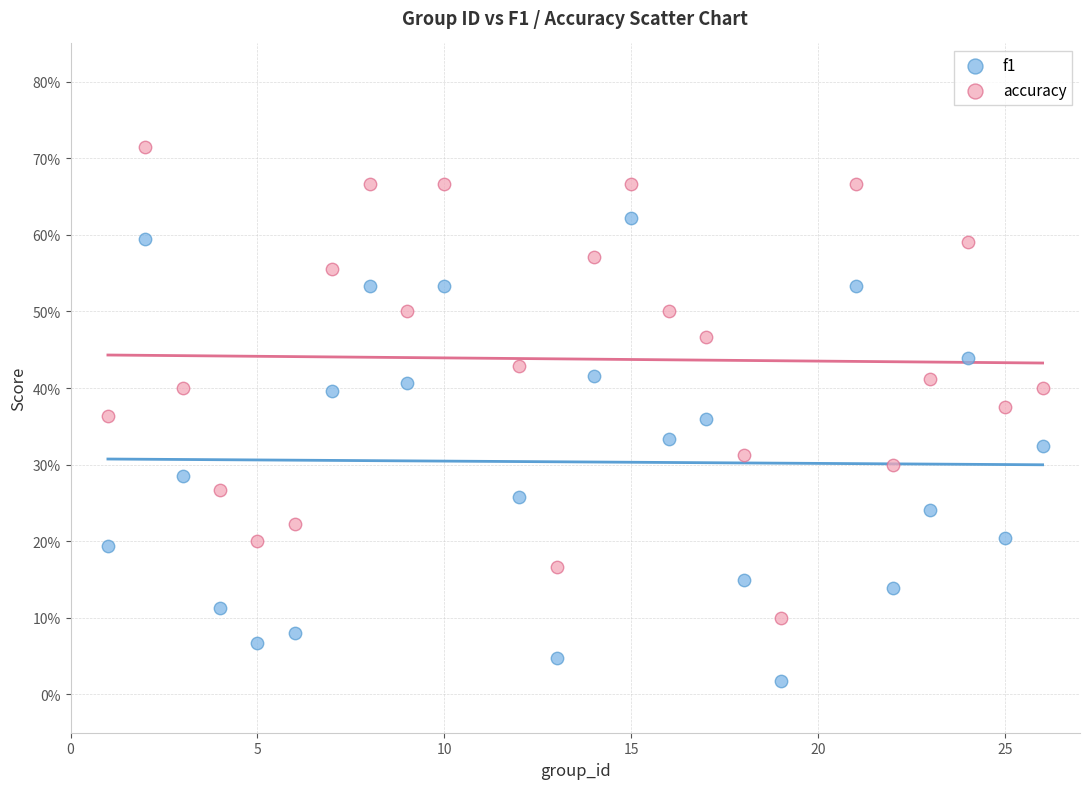

What are all the series names shown in the legend?

f1, accuracy